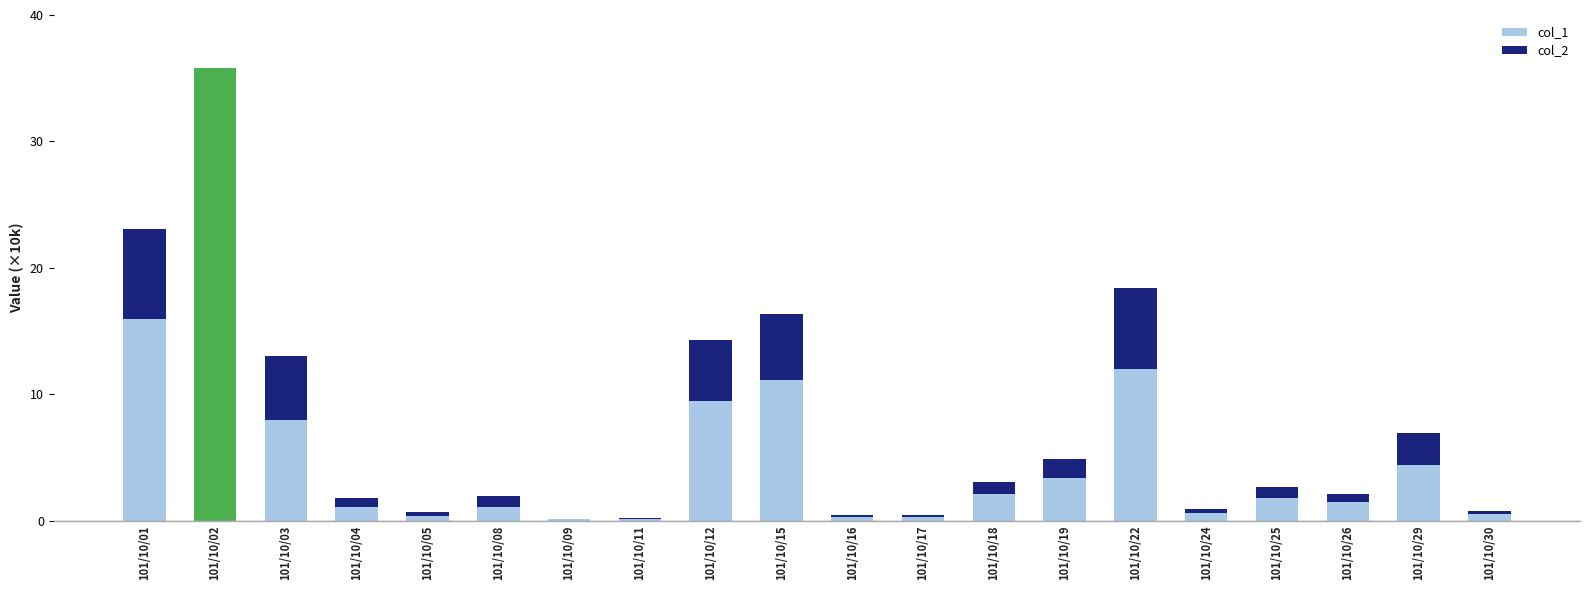

Count the number of categories in the chart.

20